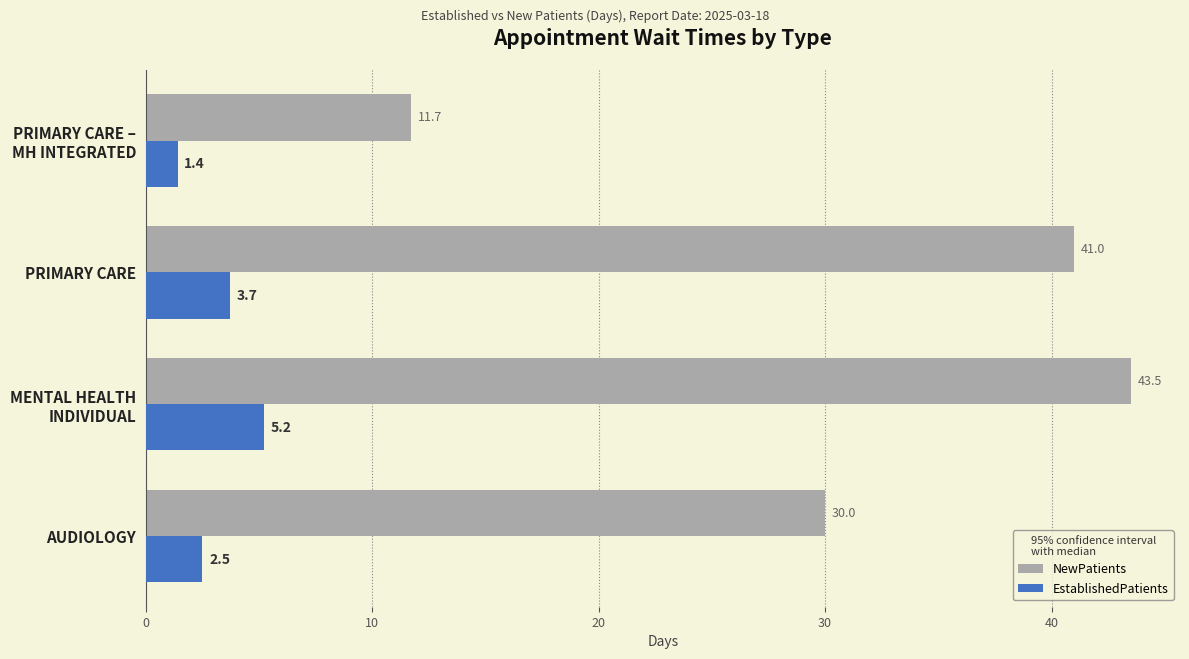

Which series changed the most between AUDIOLOGY and PRIMARY CARE?

NewPatients